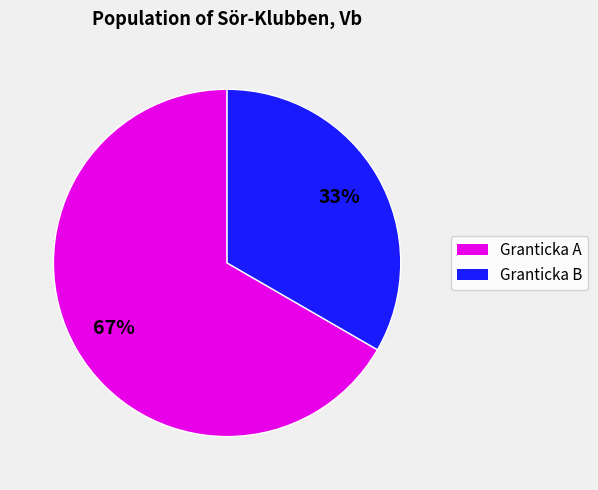

To the nearest percent, what is the average slice percentage?

50%